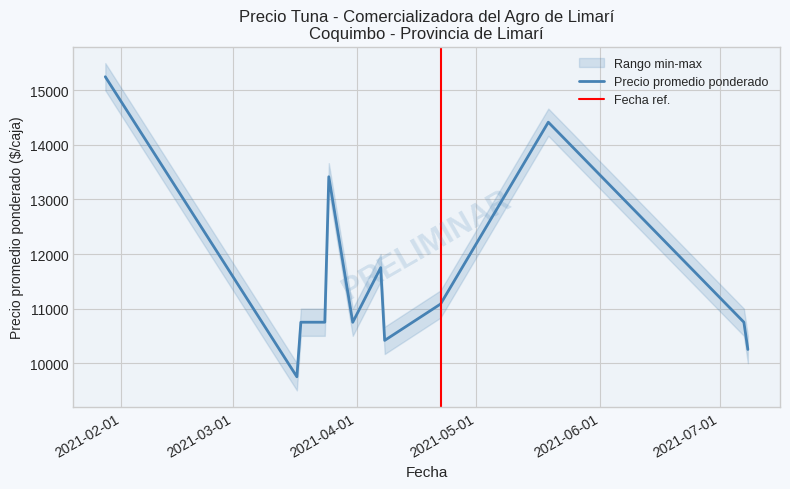

What is the lowest value of the Precio promedio ponderado series?

9750.0